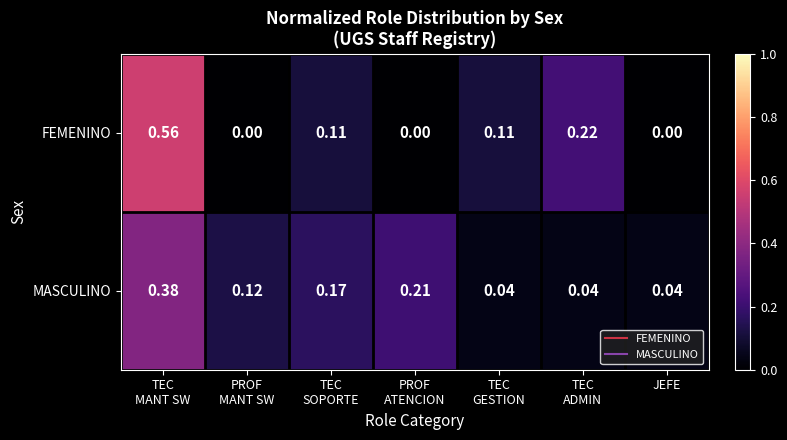

How many data points does each series have?

7